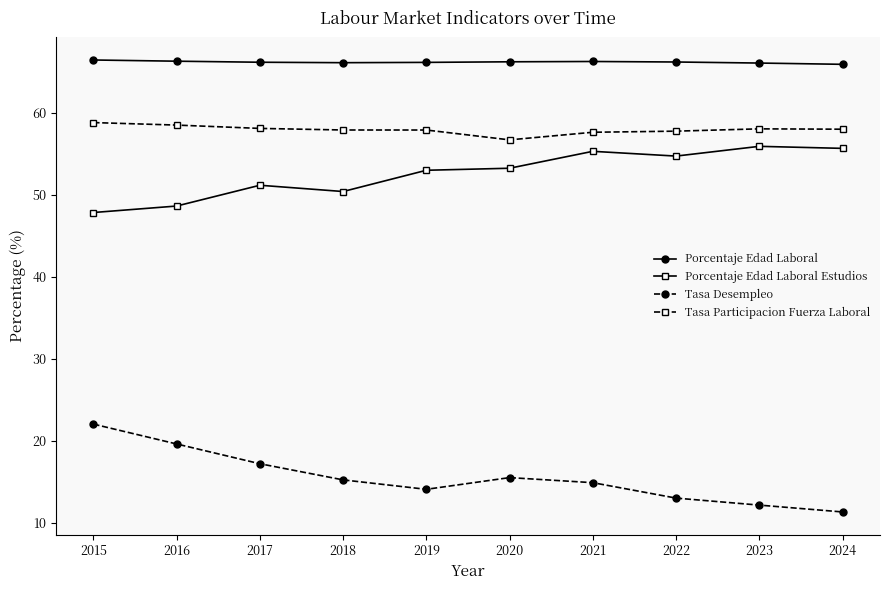

True or false: Tasa Desempleo and Tasa Participacion Fuerza Laboral cross at least once.

False